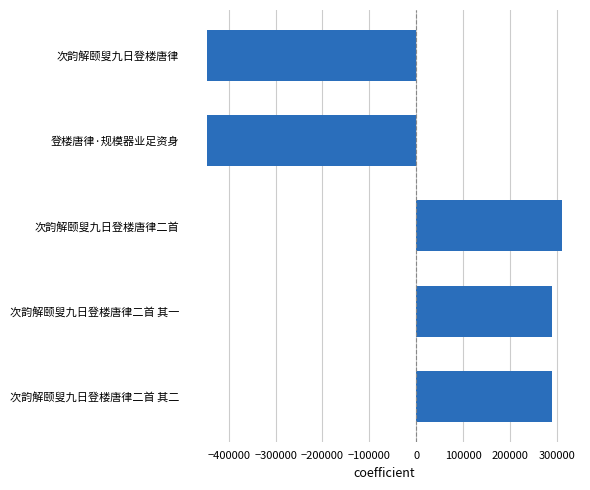

Between 次韵解颐叟九日登楼唐律 and 次韵解颐叟九日登楼唐律二首 其二, which is larger?

次韵解颐叟九日登楼唐律二首 其二